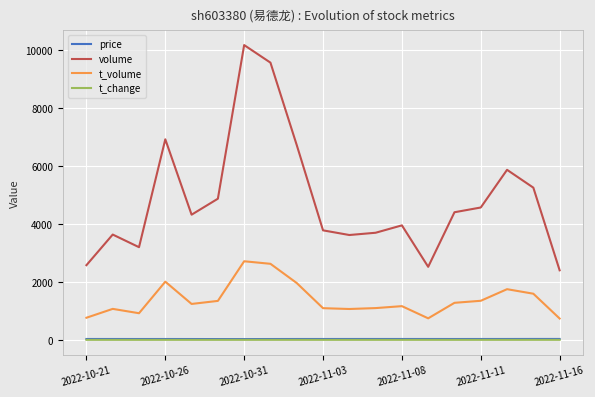

True or false: volume and t_change cross at least once.

False